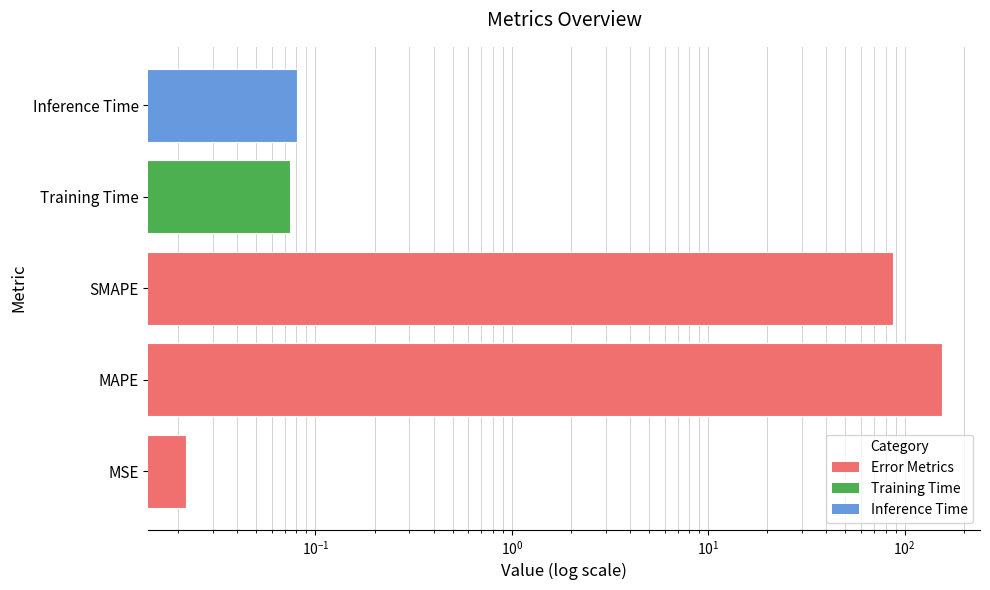

How many bars are there in total?

5